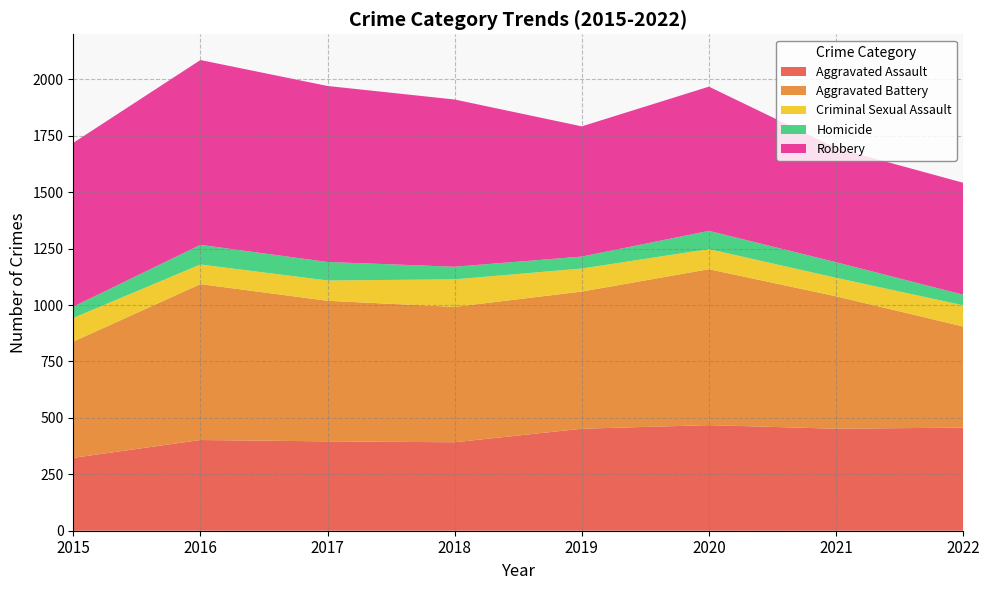

Reading left to right, list all the values displayed in this chart.

Aggravated Assault: 323	402	396	392	452	468	452	457
Aggravated Battery: 515	691	623	600	608	691	587	448
Criminal Sexual Assault: 105	87	90	122	102	89	82	94
Homicide: 50	87	82	56	53	81	69	47
Robbery: 726	819	780	741	577	639	506	496